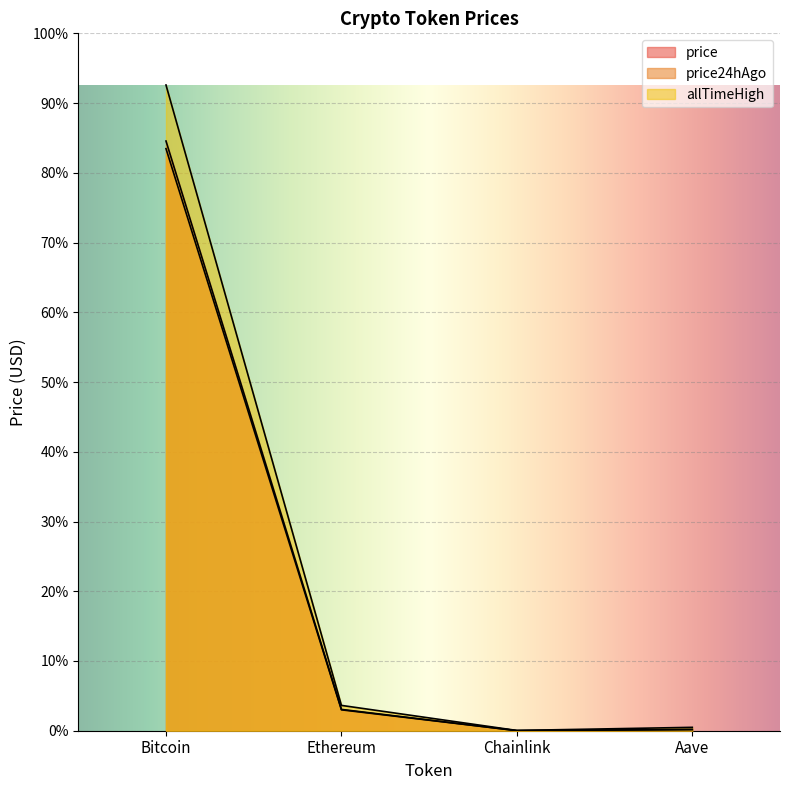

Which series has the widest spread of values?

allTimeHigh